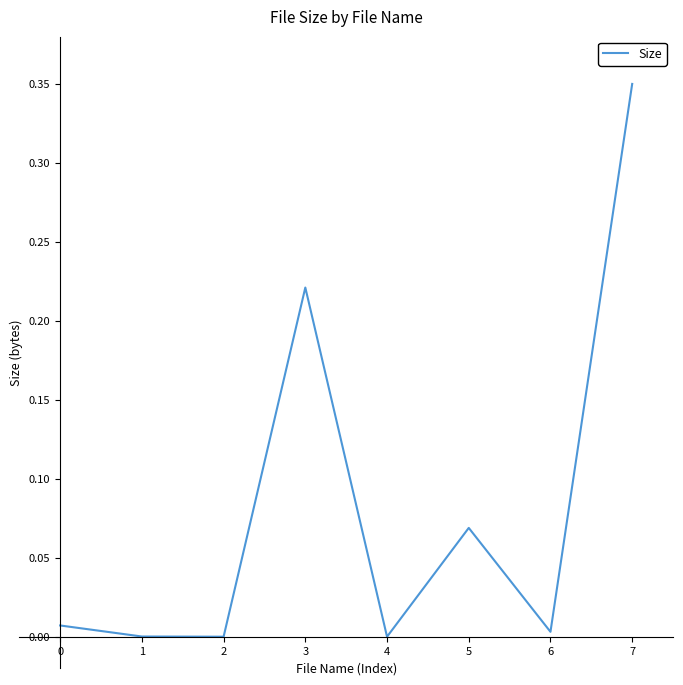

How many interior local peaks (higher than both neighbors) does the data have?

2